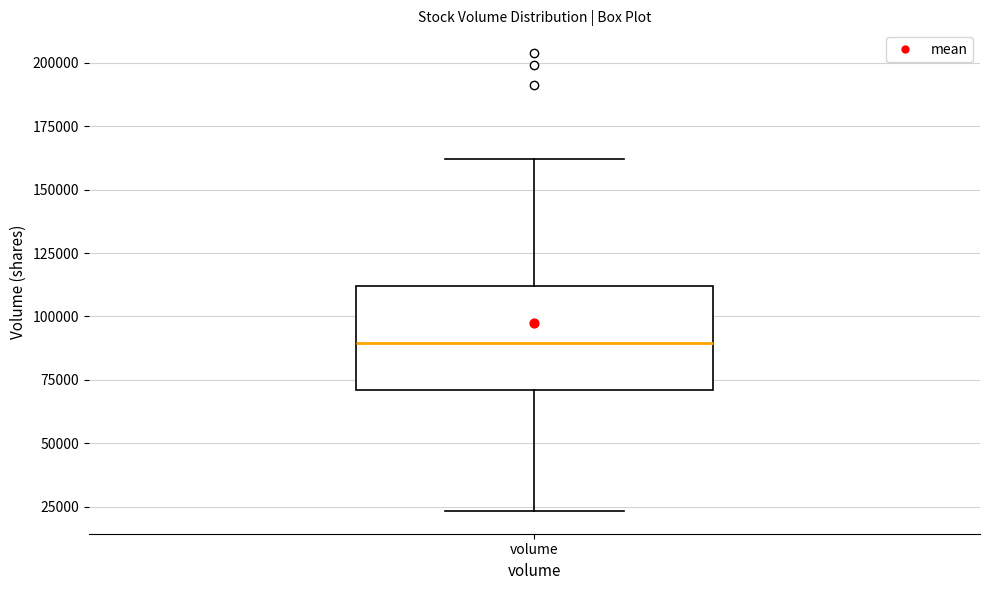

Where does the lower whisker of the box for volume end on the y-axis? The values are not printed on the chart, so give them approximately, as read against the axis.

25000